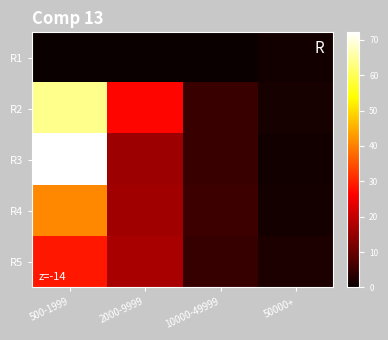

Between 500-1999 and 50000+, which is larger?

50000+